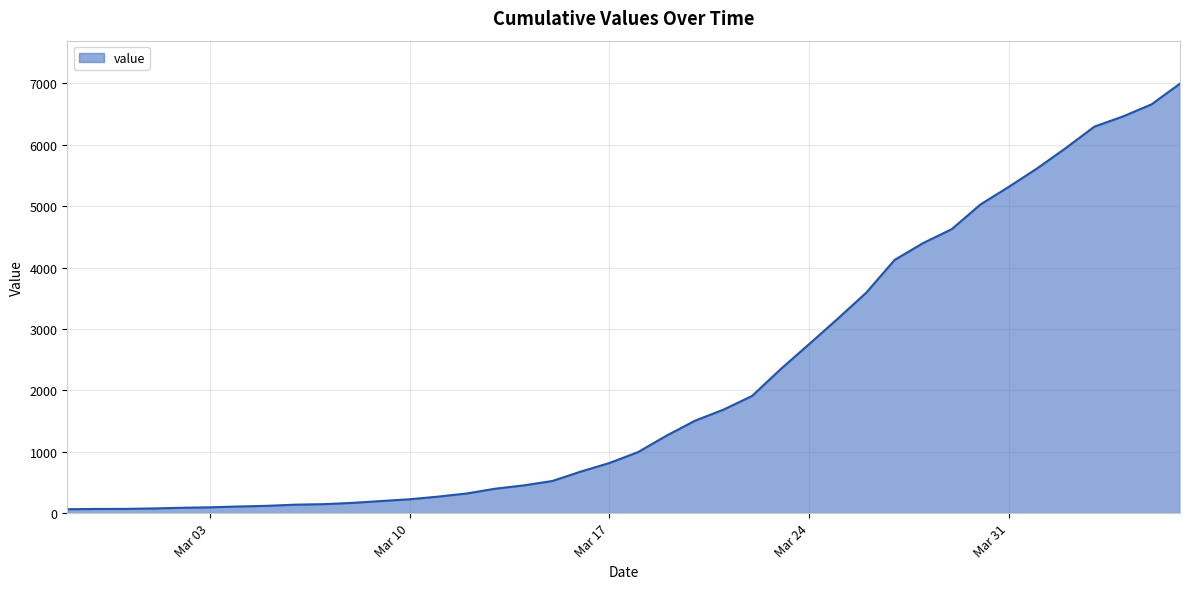

What is the average value?

2142